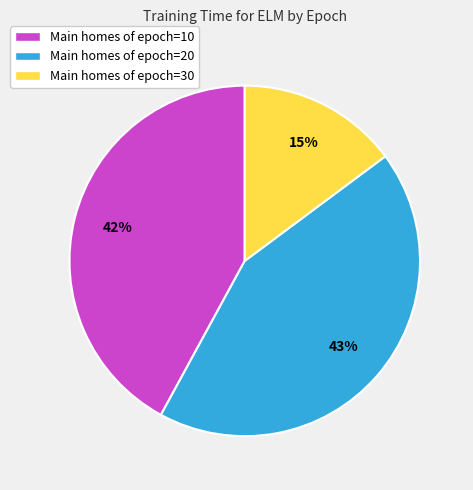

What is the ratio of the value at Main homes of epoch=20 to the value at Main homes of epoch=30?

2.9